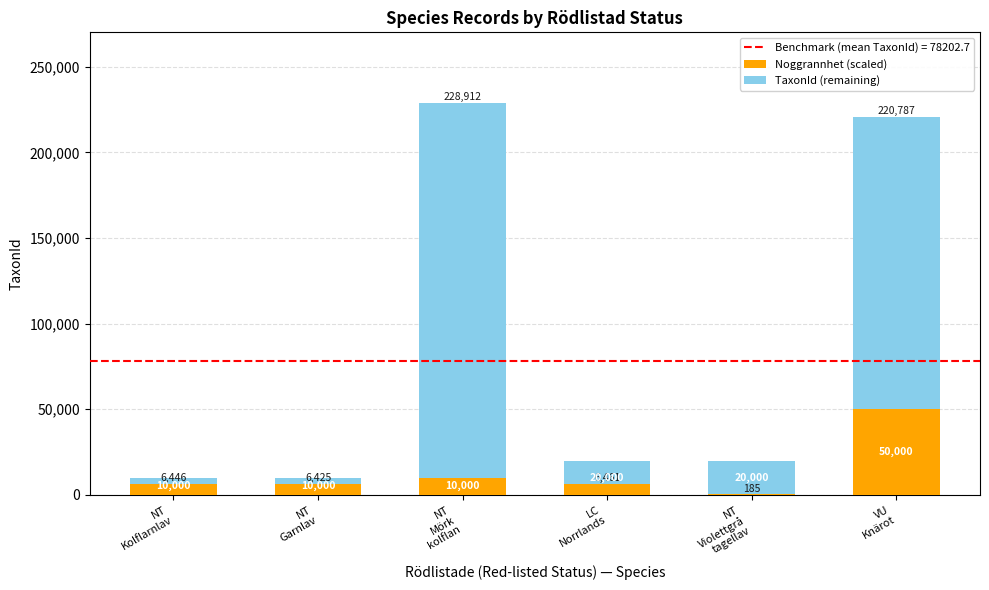

Which series has the largest range (max minus min)?

TaxonId (remaining)